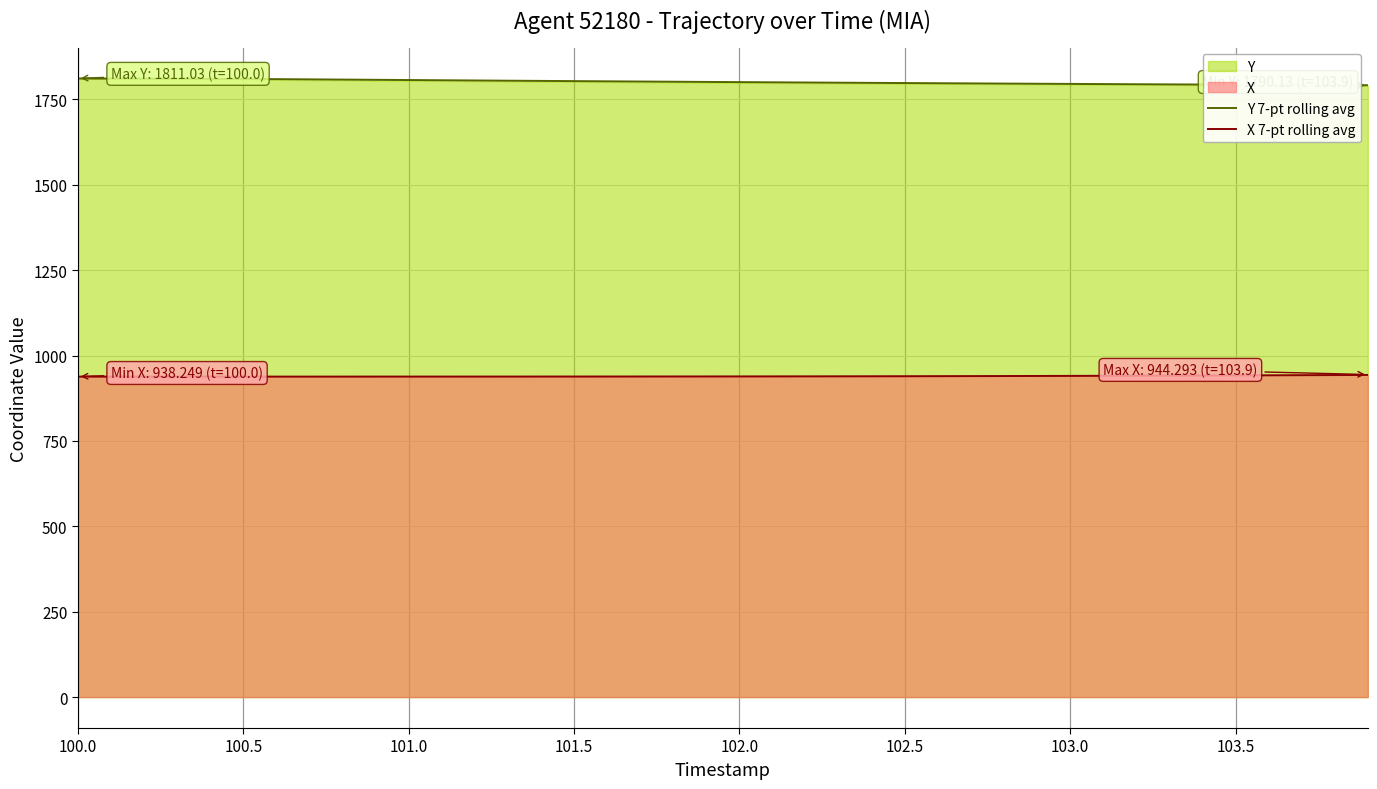

What is the sum of all Y 7-pt rolling avg values?

72040.3